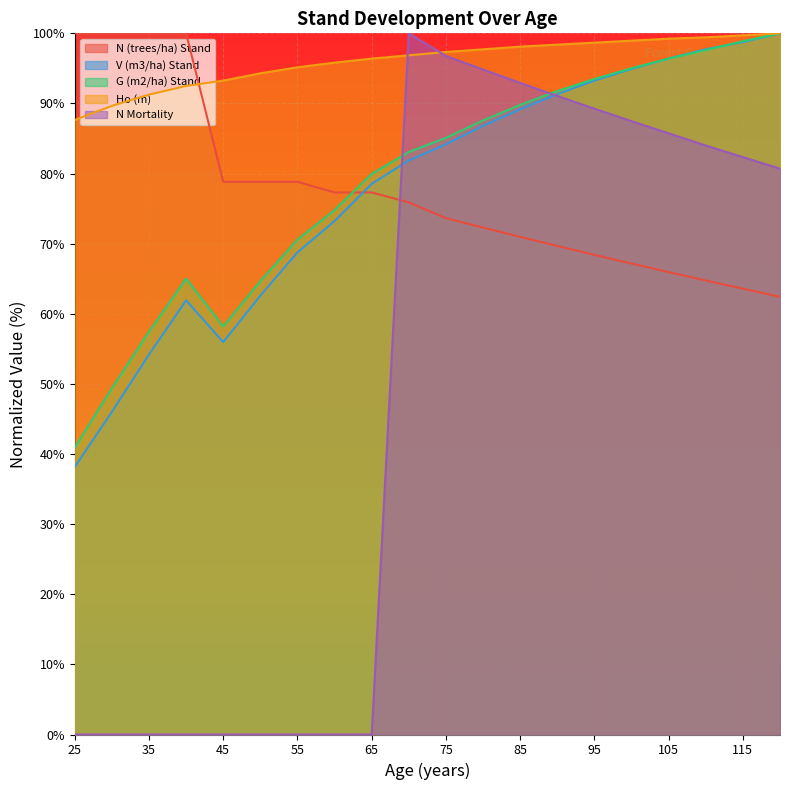

What is the sum of the G (m2/ha) Stand values at 95 and 115?

192.4